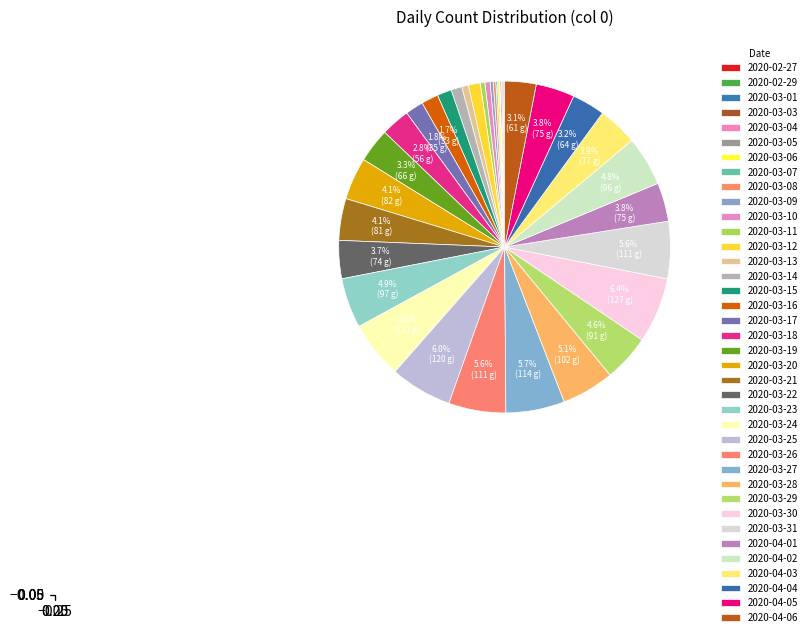

To the nearest percent, what portion does 2020-03-20 represent?

4%